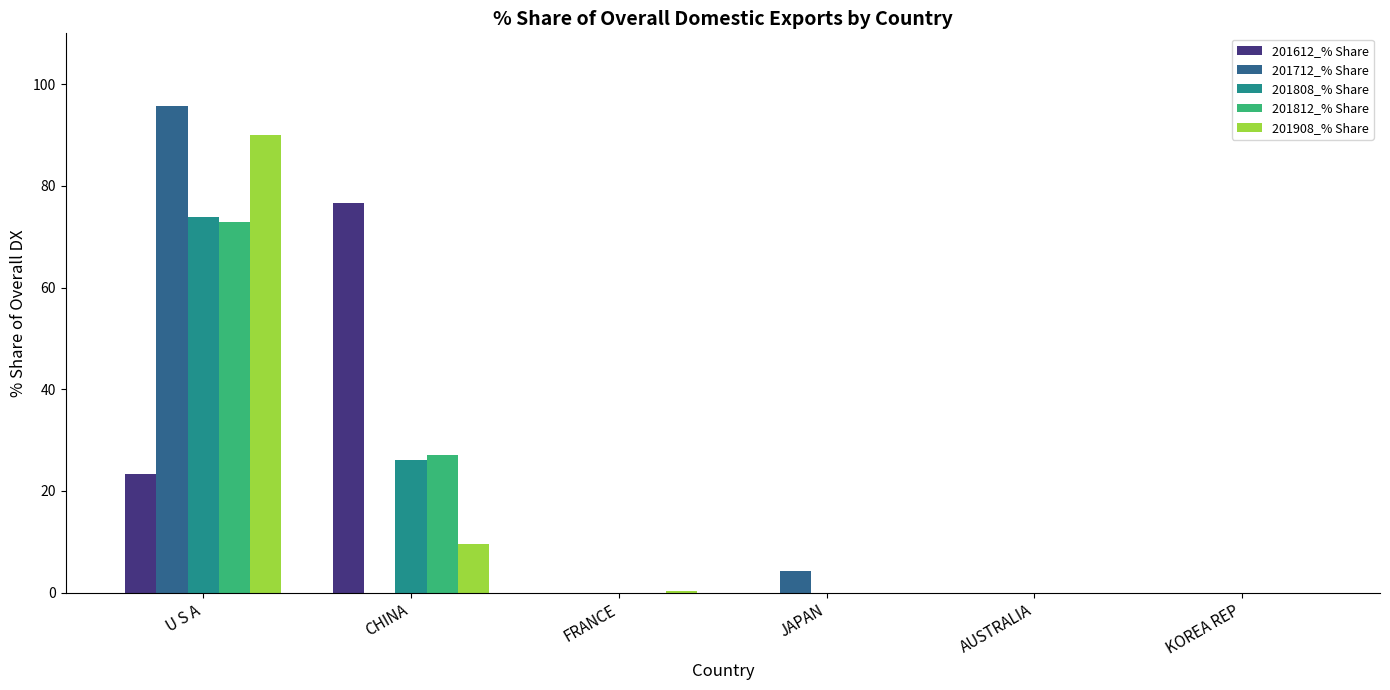

What is the total value across all series at U S A?

355.7